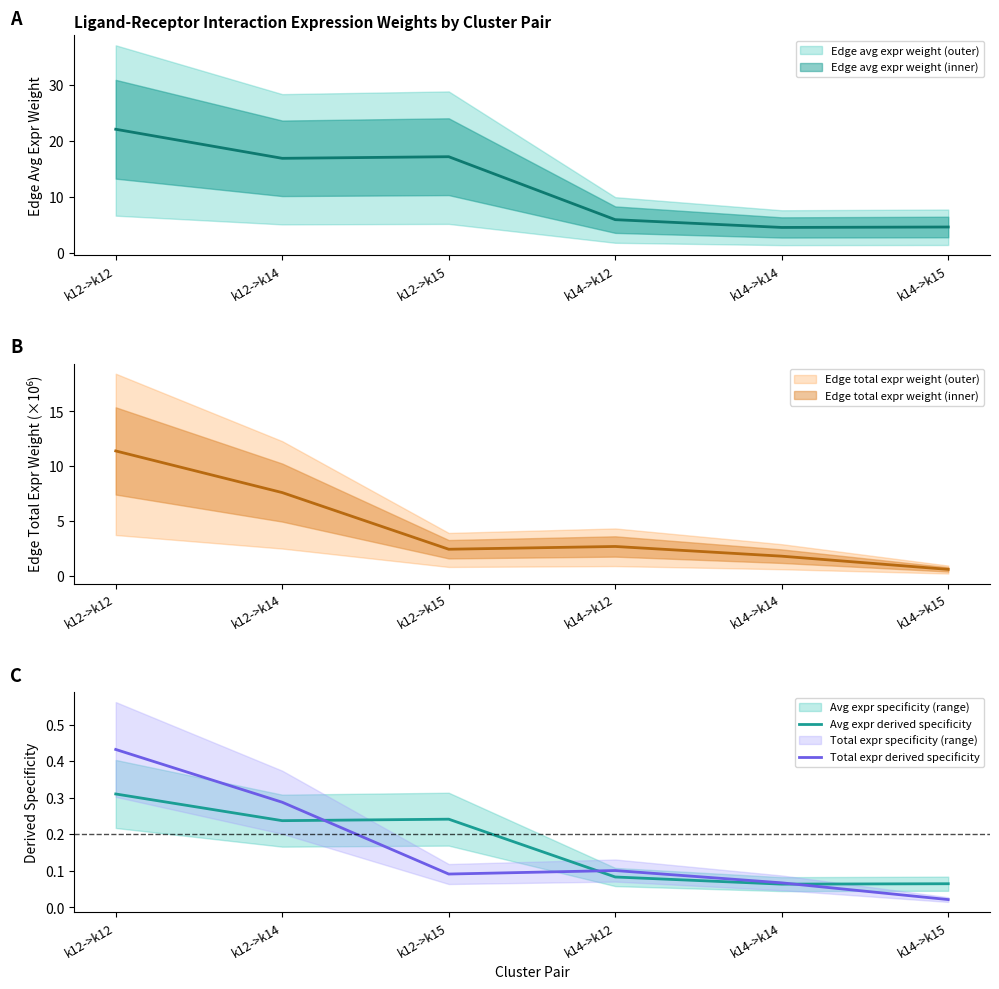

What is the value of the Total expr derived specificity point at the 5th from the left?

0.1